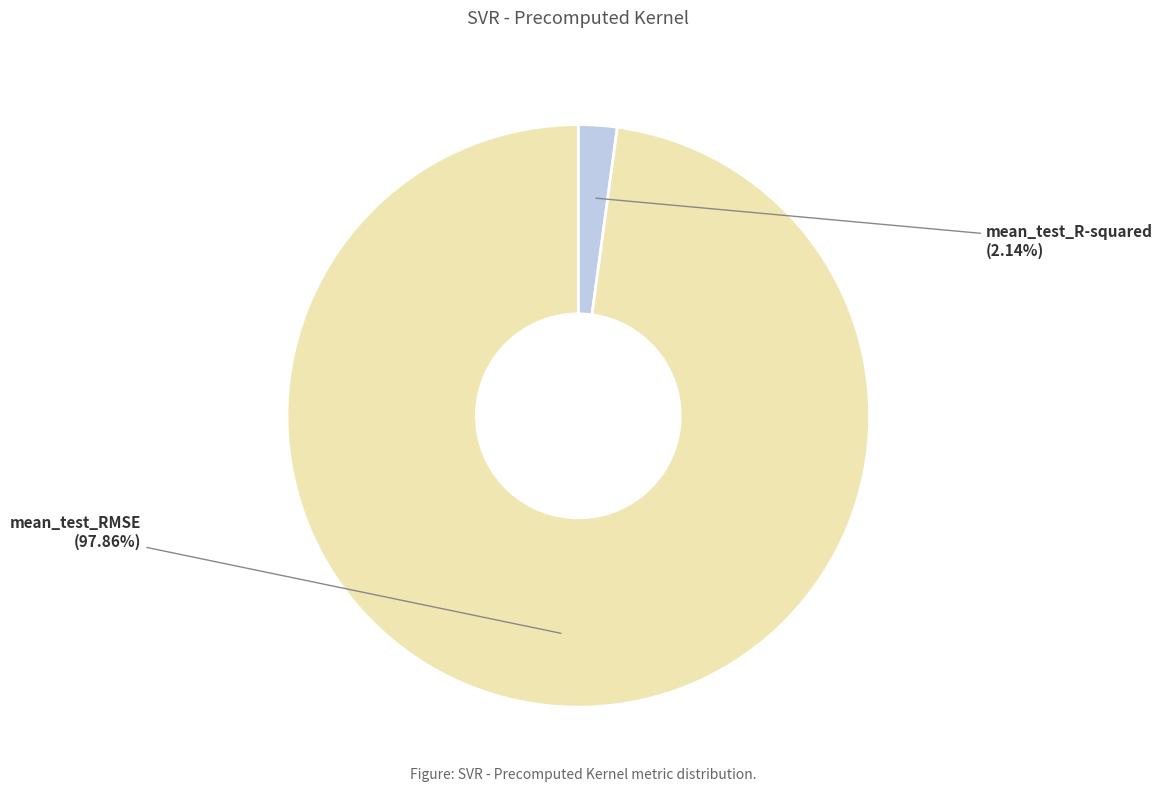

Count the number of slices in the pie.

2